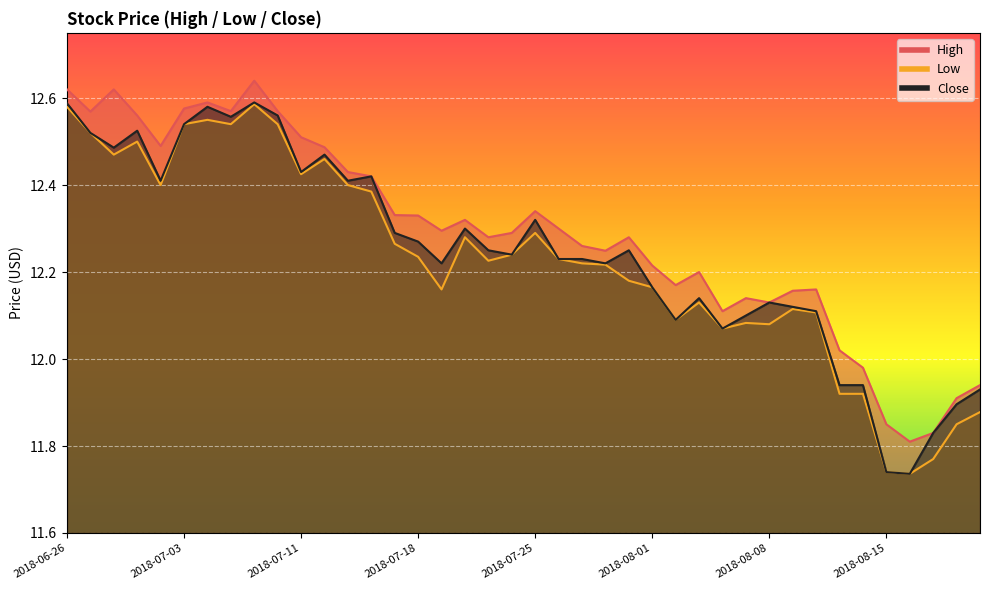

List the labels in order of Close value, smallest first.

2018-08-16, 2018-08-15, 2018-08-17, 2018-08-20, 2018-08-21, 2018-08-13, 2018-08-14, 2018-08-06, 2018-08-02, 2018-08-07, 2018-08-10, 2018-08-09, 2018-08-08, 2018-08-03, 2018-08-01, 2018-07-19, 2018-07-30, 2018-07-26, 2018-07-27, 2018-07-24, 2018-07-23, 2018-07-31, 2018-07-18, 2018-07-17, 2018-07-20, 2018-07-25, 2018-07-02, 2018-07-13, 2018-07-16, 2018-07-11, 2018-07-12, 2018-06-28, 2018-06-27, 2018-06-29, 2018-07-03, 2018-07-06, 2018-07-10, 2018-07-05, 2018-06-26, 2018-07-09